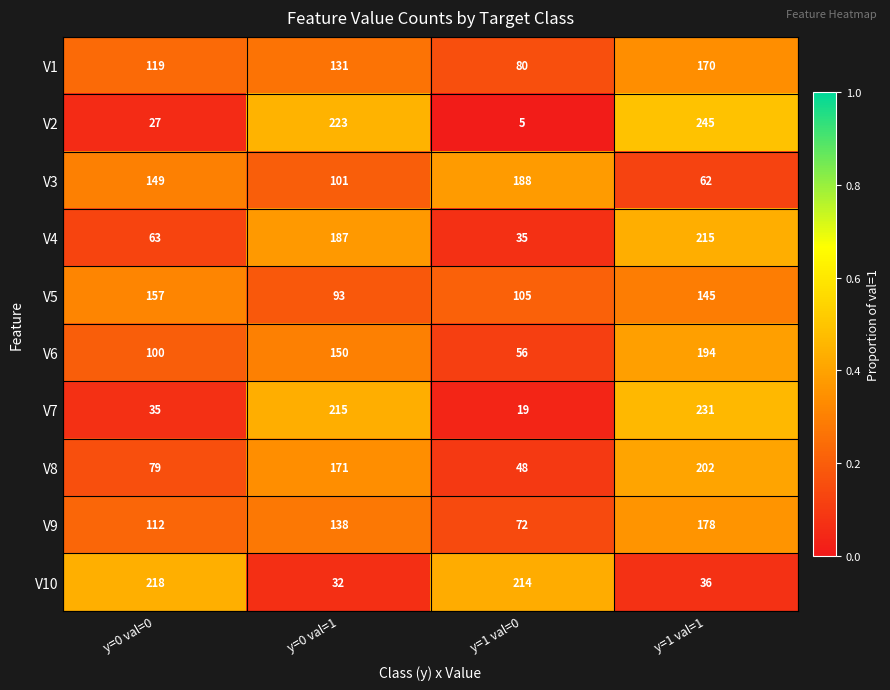

Which category has the highest value in the V9 series?

y=1 val=1